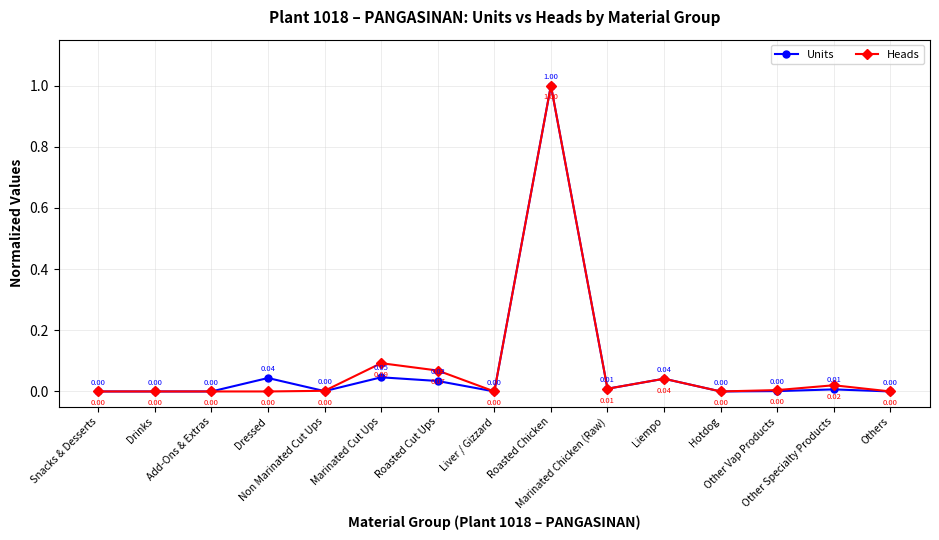

In Heads, how many points are higher than both neighbors (excluding endpoints)?

4